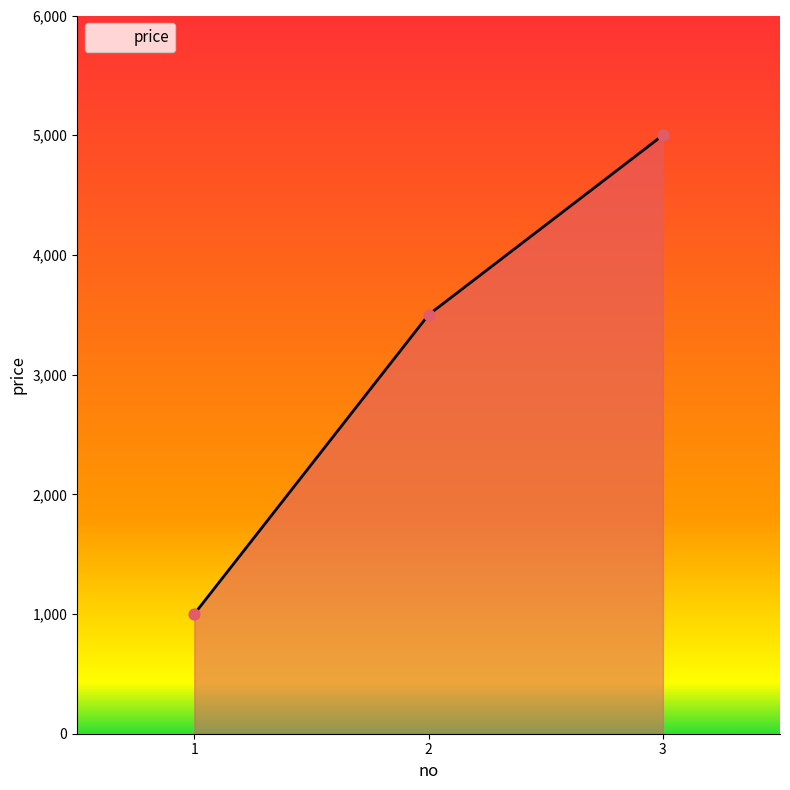

Between 3 and 2, which is larger?

3